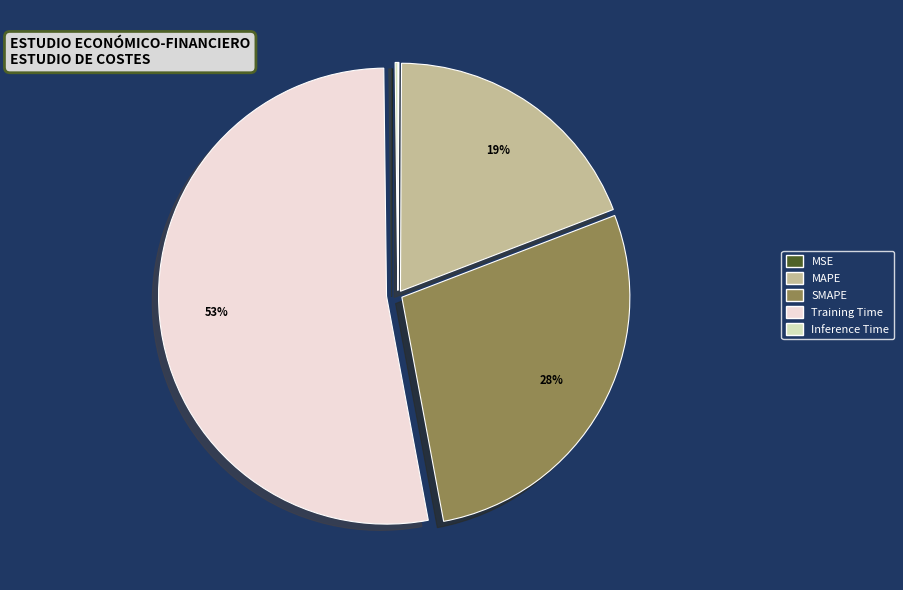

Is it true that MAPE is 29% of the pie?

False